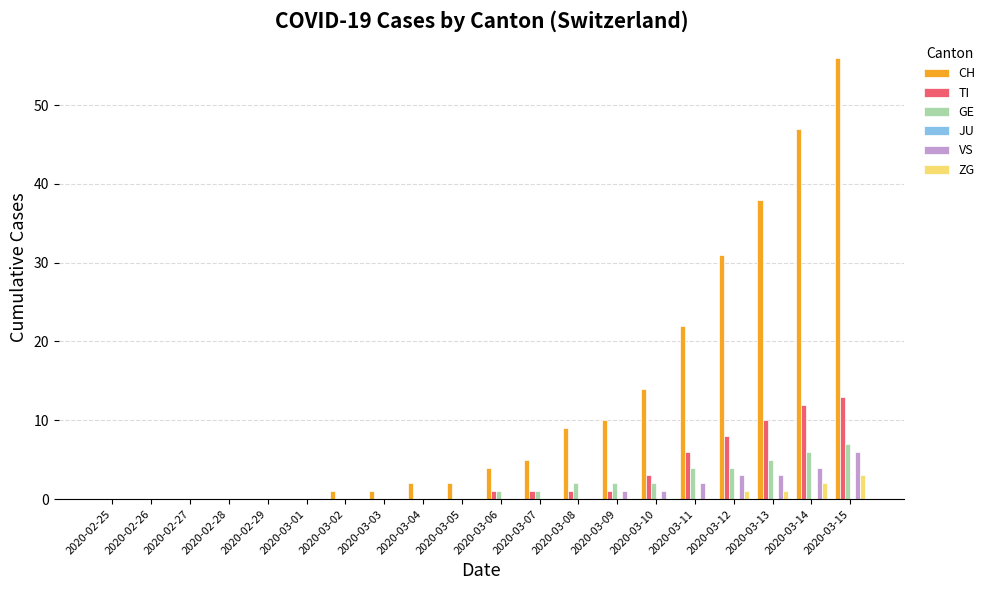

Are the bars grouped side by side (vs. stacked)?

Yes